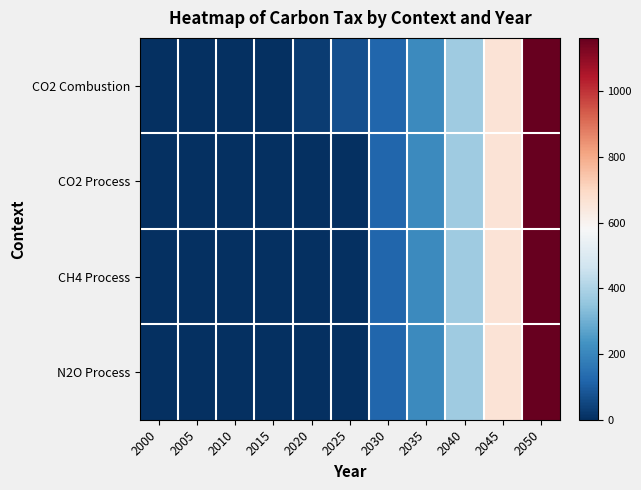

Rank the series by their maximum value, from highest to lowest.

CO2 Combustion, CO2 Process, CH4 Process, N2O Process